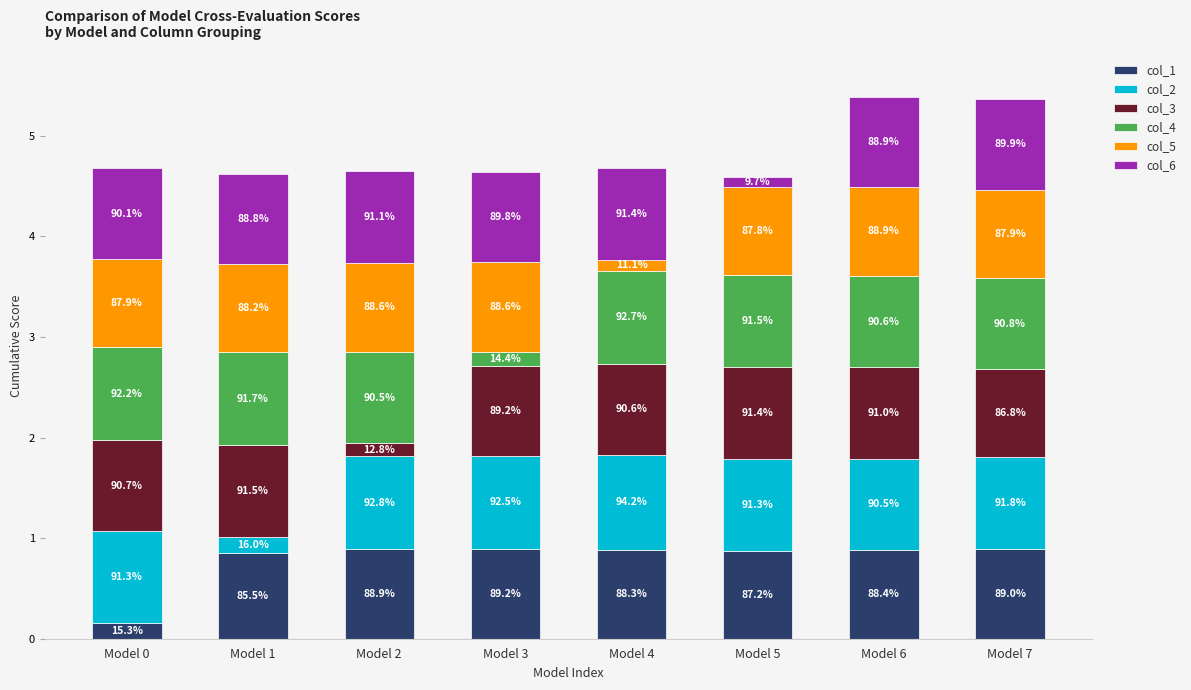

How many bars are there in total?

8